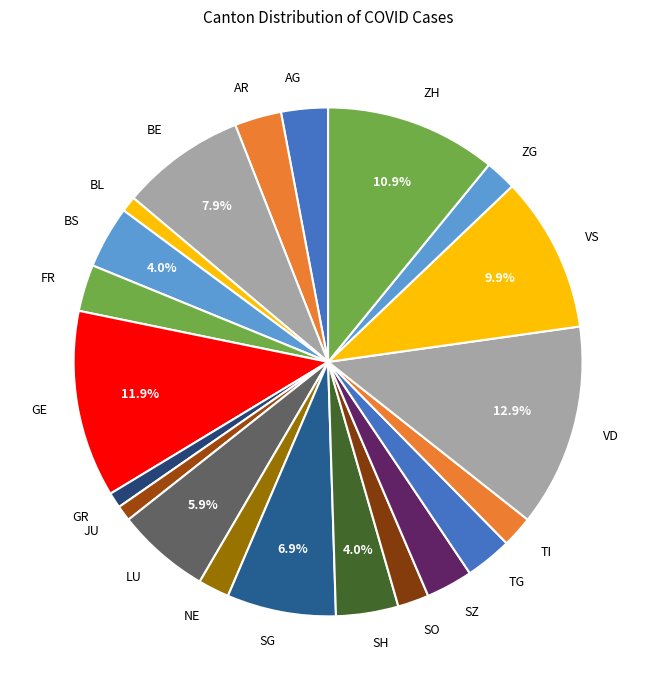

Is there any slice that represents more than half of the pie?

No